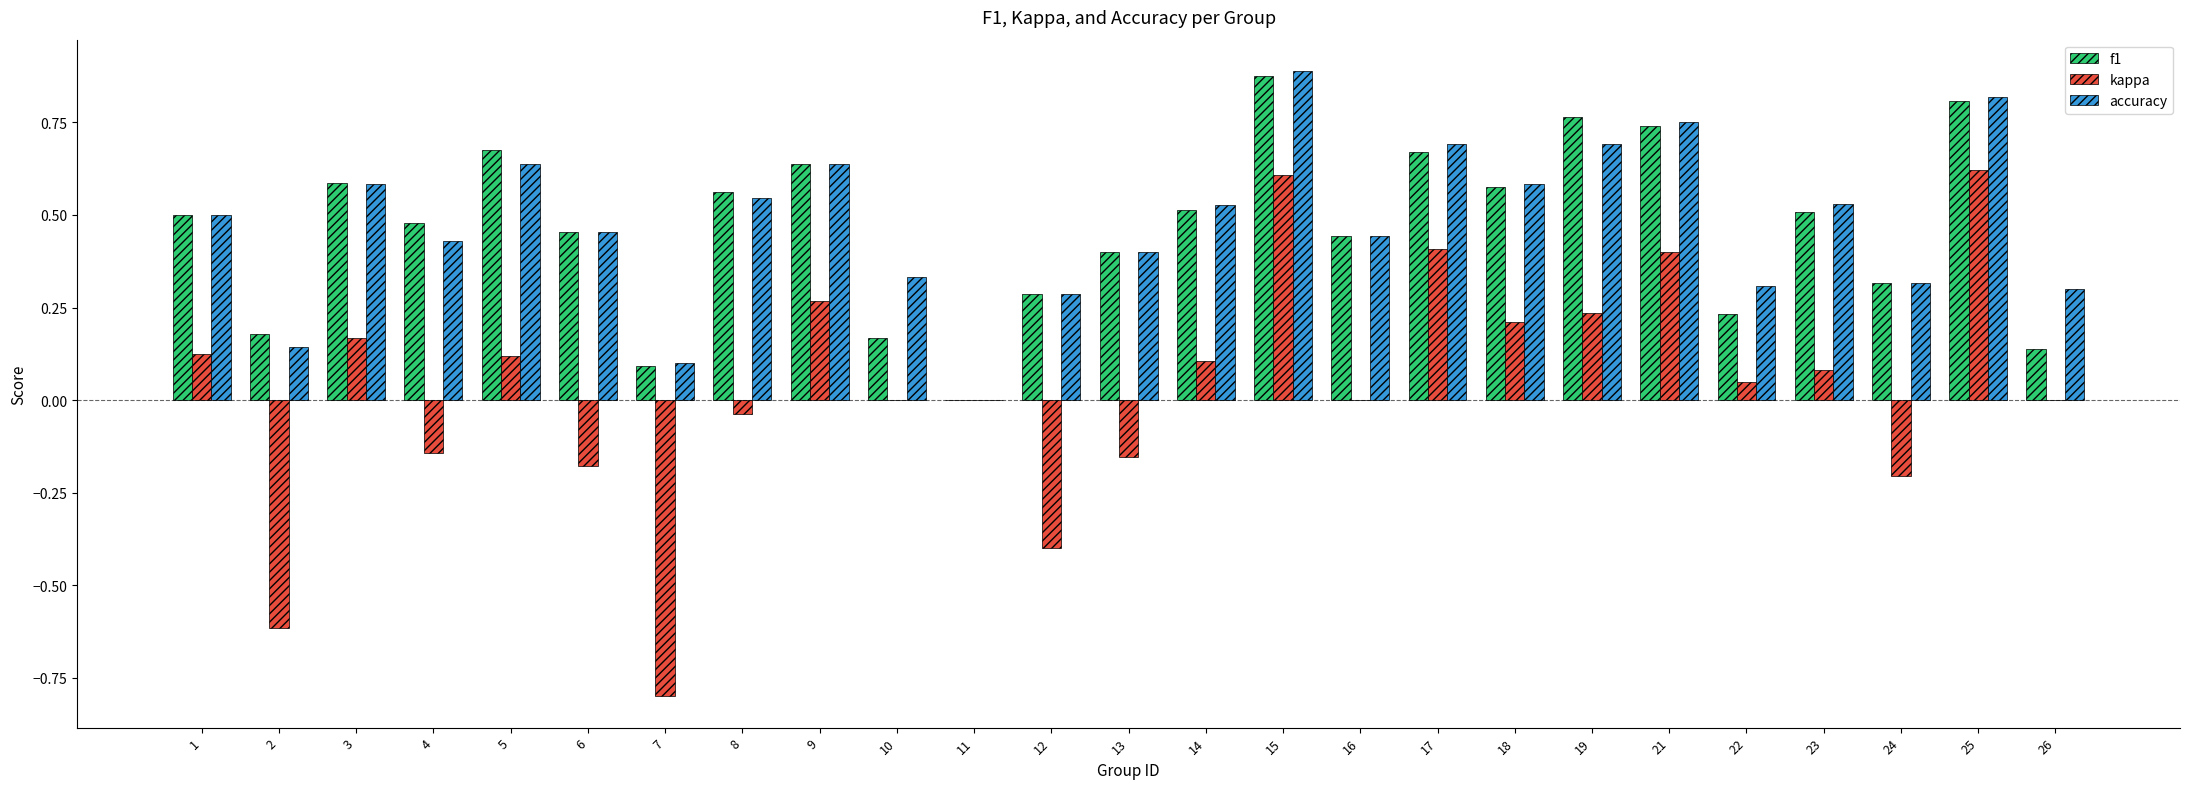

What is the sum of the f1 values at 4 and 23?

1.0